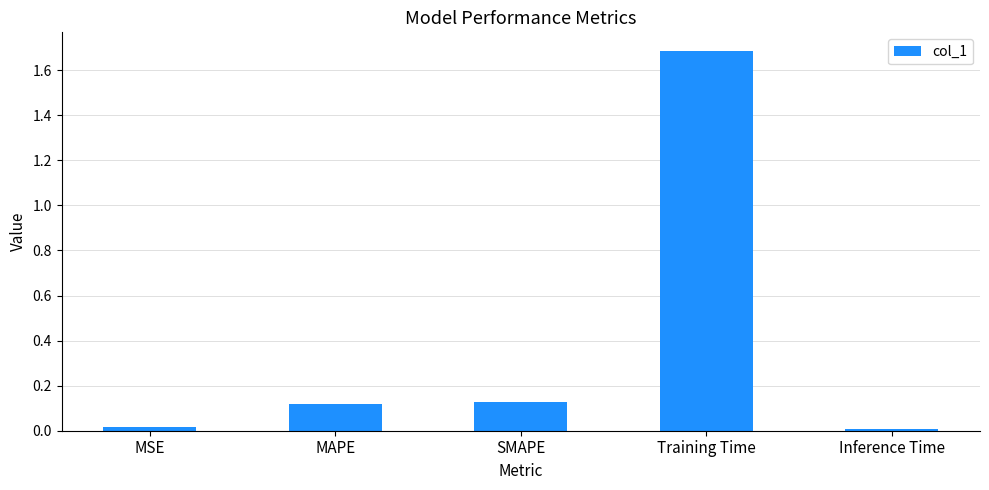

What is the average value?

0.4